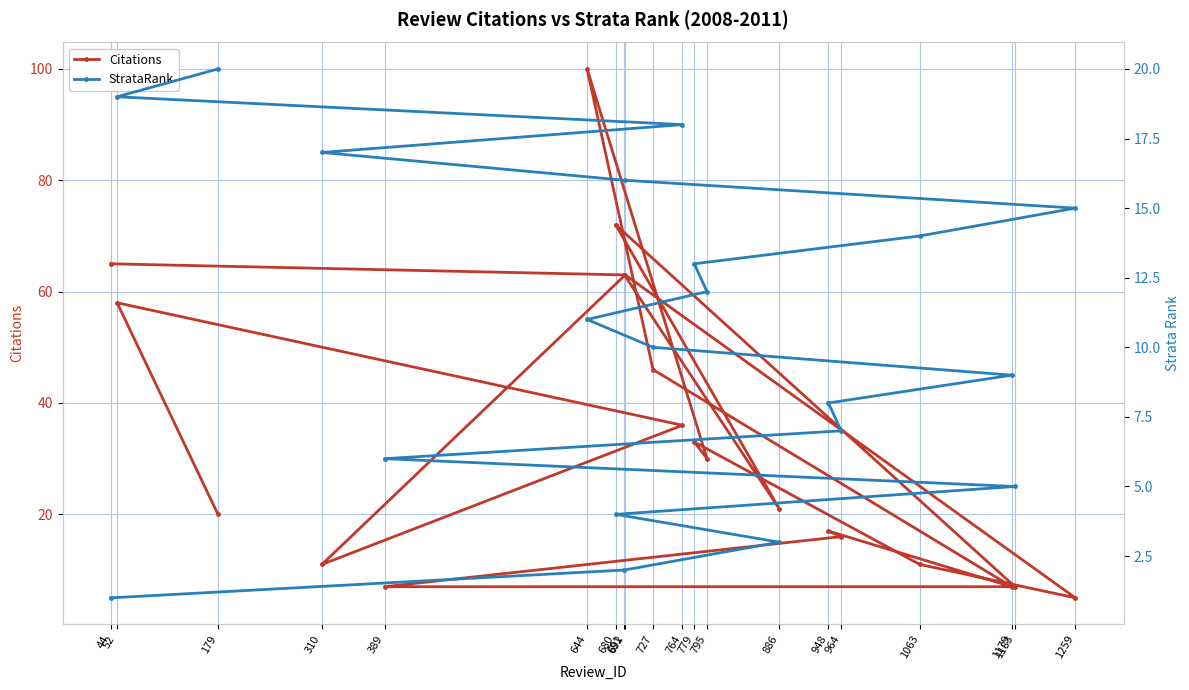

Is the value of StrataRank at 886 greater than the value of Citations at 1259?

No